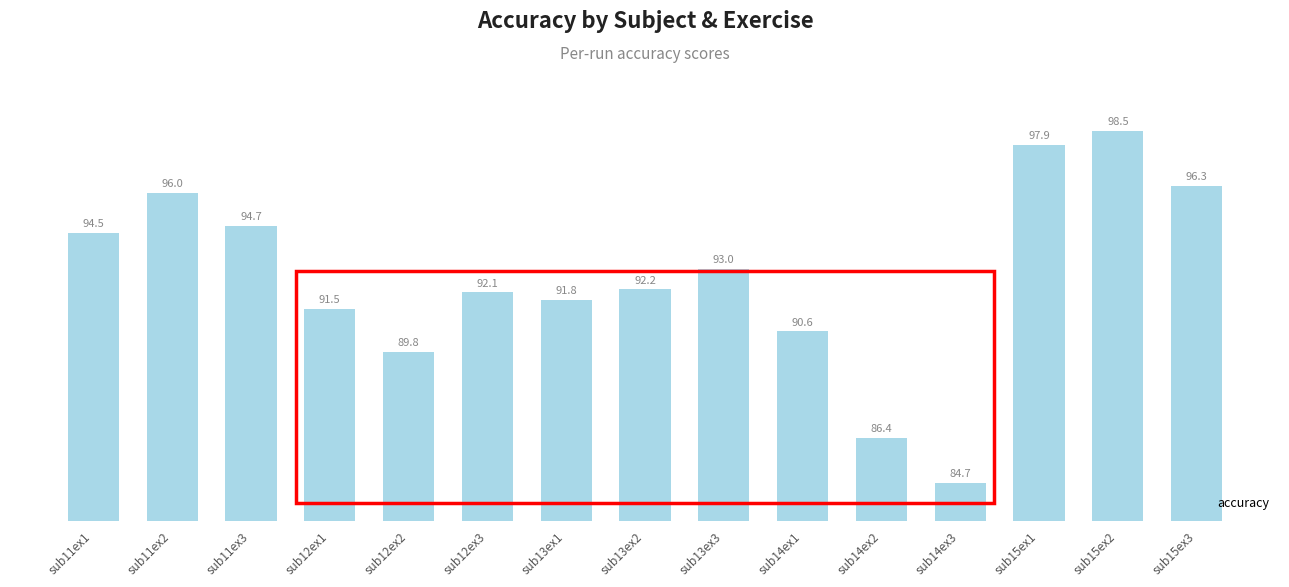

Are the bars horizontal?

No